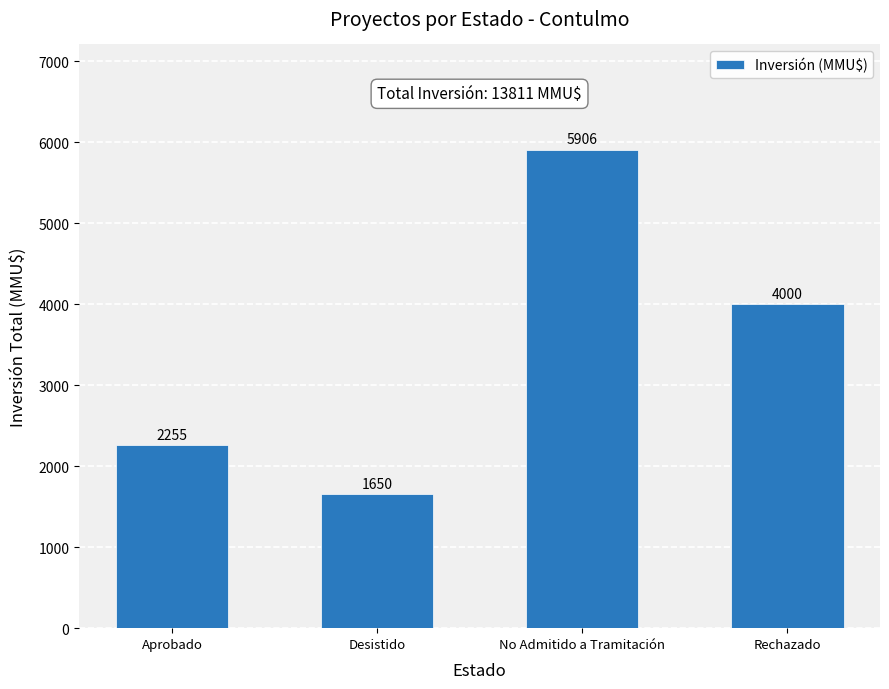

Count the number of categories in the chart.

4